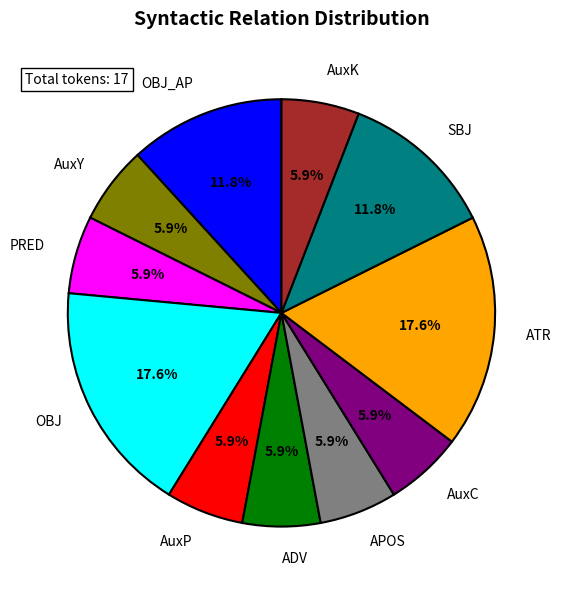

What percentage do APOS and ADV together represent?

11.8%